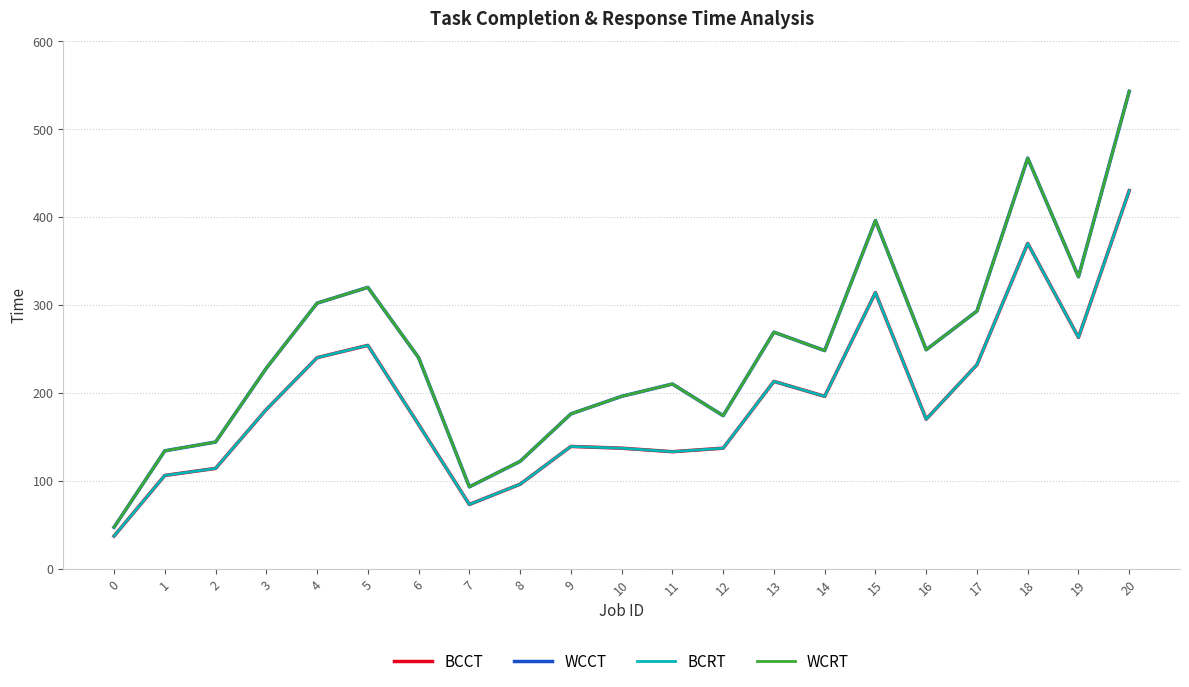

True or false: WCRT has more than 1 points higher than both neighbors.

True